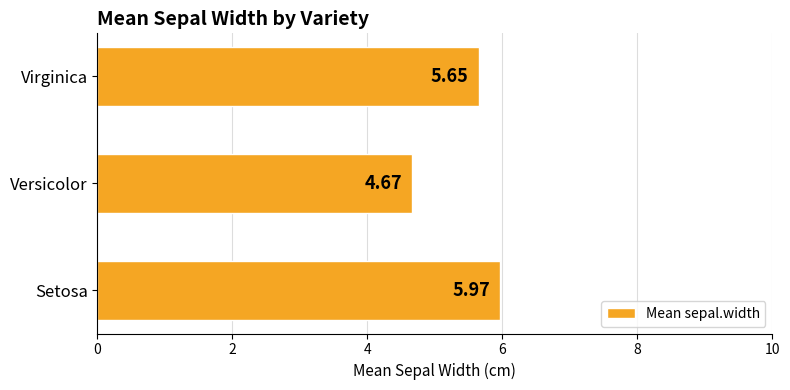

Approximately how many times larger is the value at Setosa compared to Versicolor?

1.3